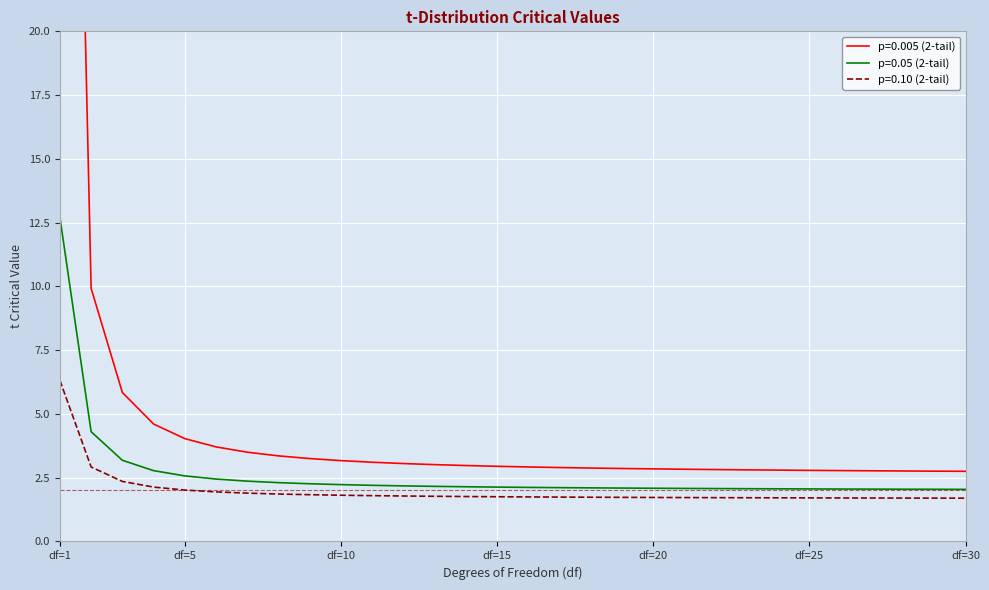

Is it true that p=0.10 (2-tail) equals 2.3 at 24?

False